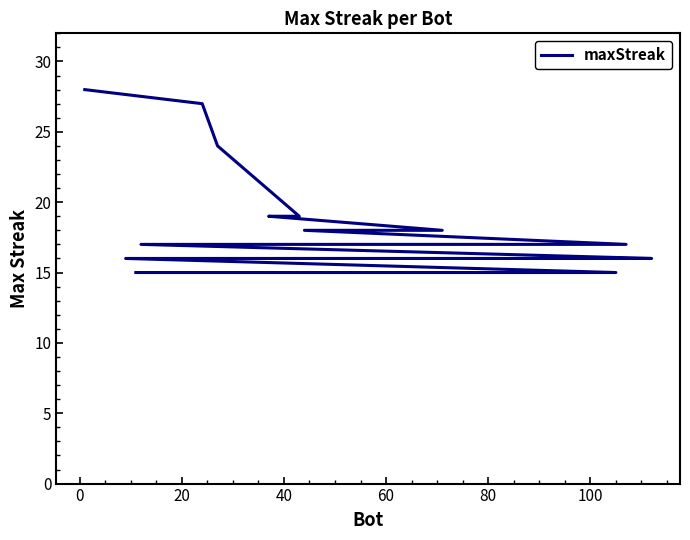

True or false: there are more than 0 points higher than both neighbors.

False